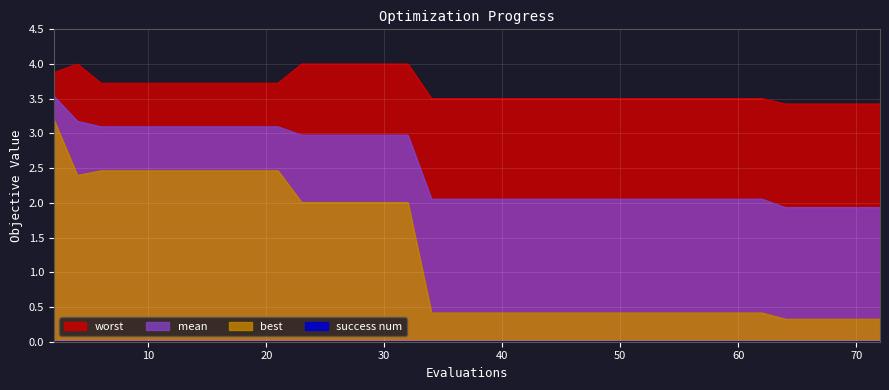

Which series has the largest total across all categories?

worst